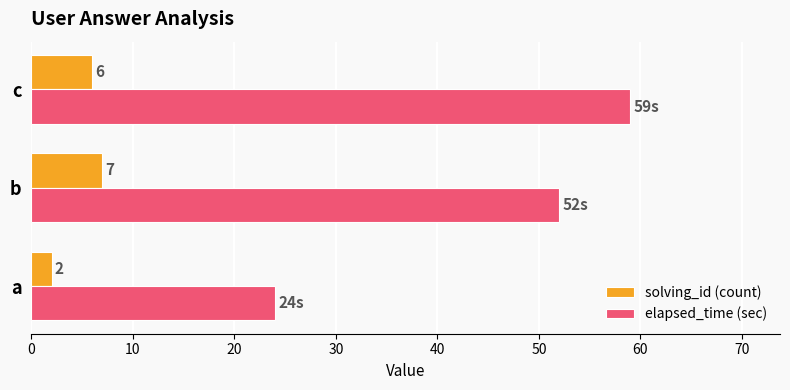

Which series has the largest total across all categories?

elapsed_time (sec)